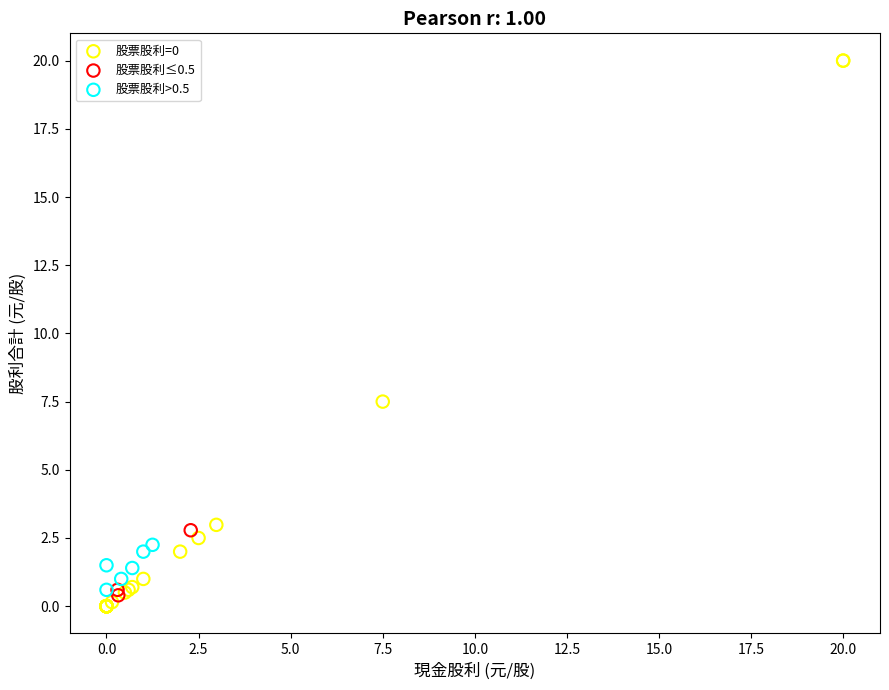

Which series contains the lowest Y value?

股票股利=0